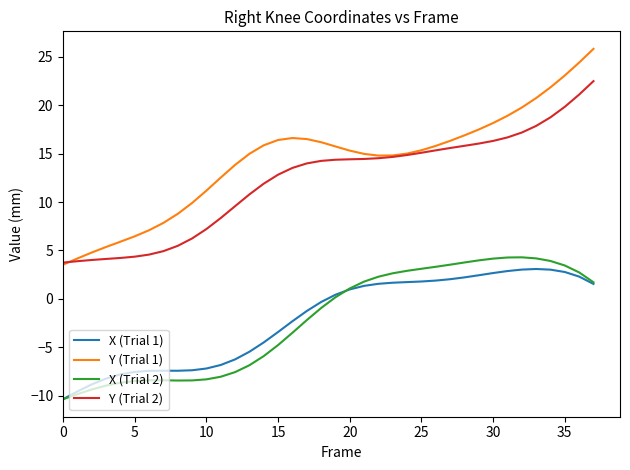

True or false: Y (Trial 2) and X (Trial 2) intersect in this chart.

False